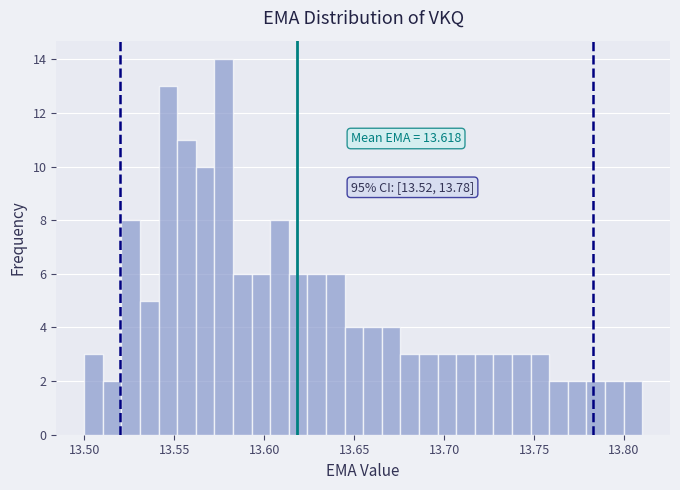

Read against the x-axis, roughly where is the centre of the tallest bar?

13.580